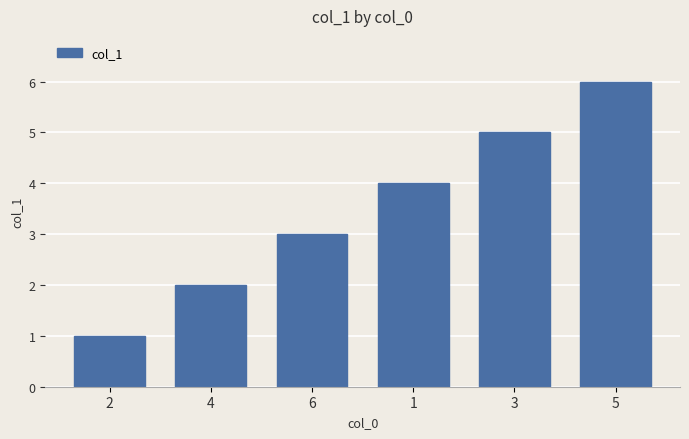

What is the approximate value at 2?

1